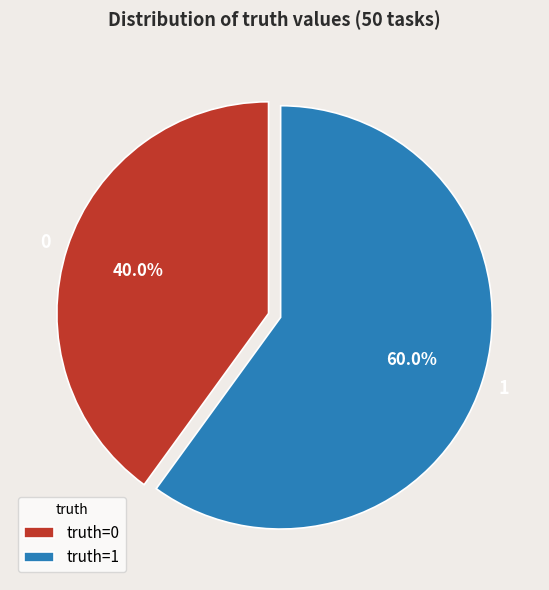

Does 0 account for over 50% of the chart?

No